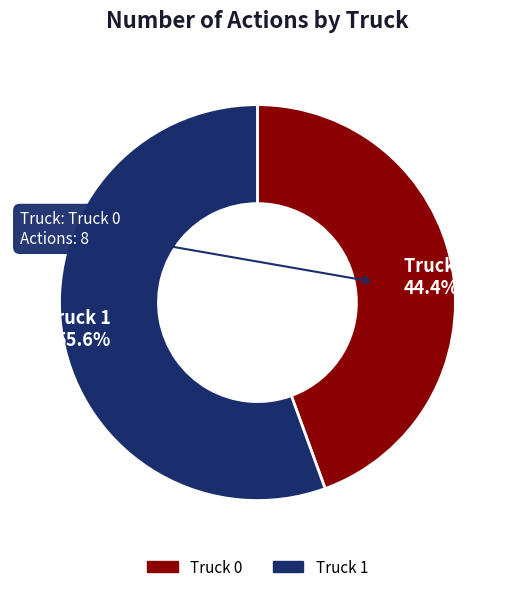

To the nearest percent, what is the average slice percentage?

50%